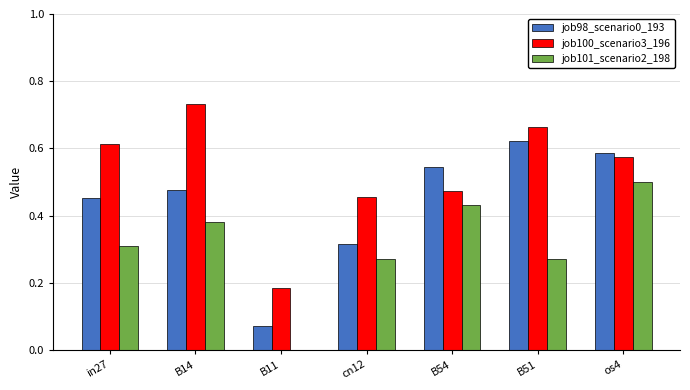

Which series changed the most between in27 and os4?

job101_scenario2_198